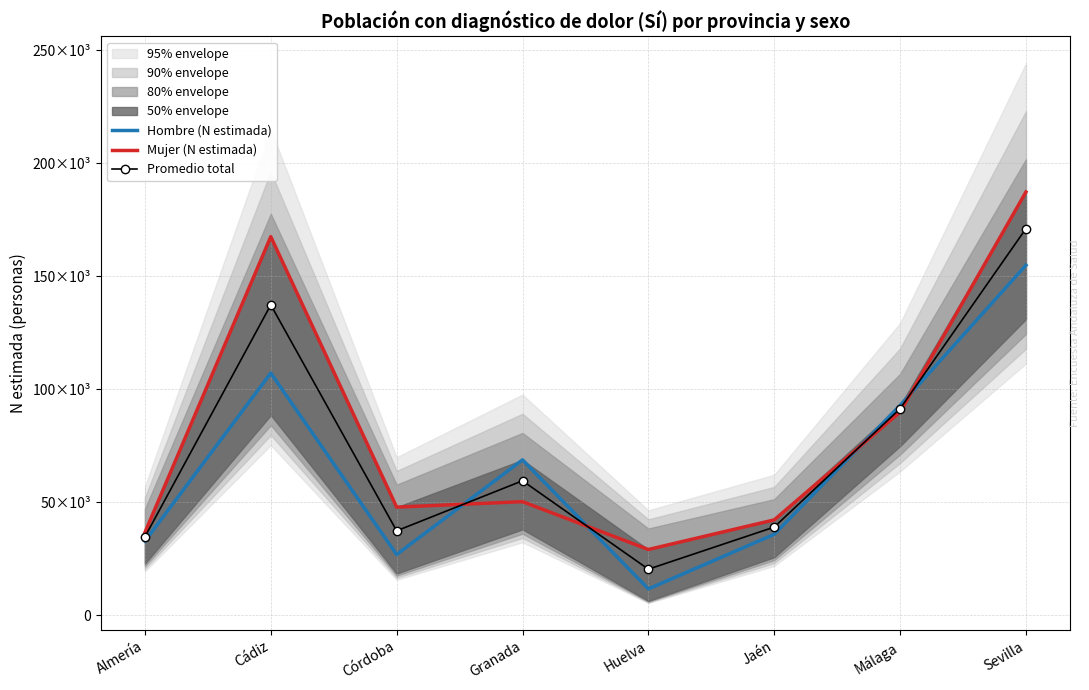

How many data points does each series have?

8